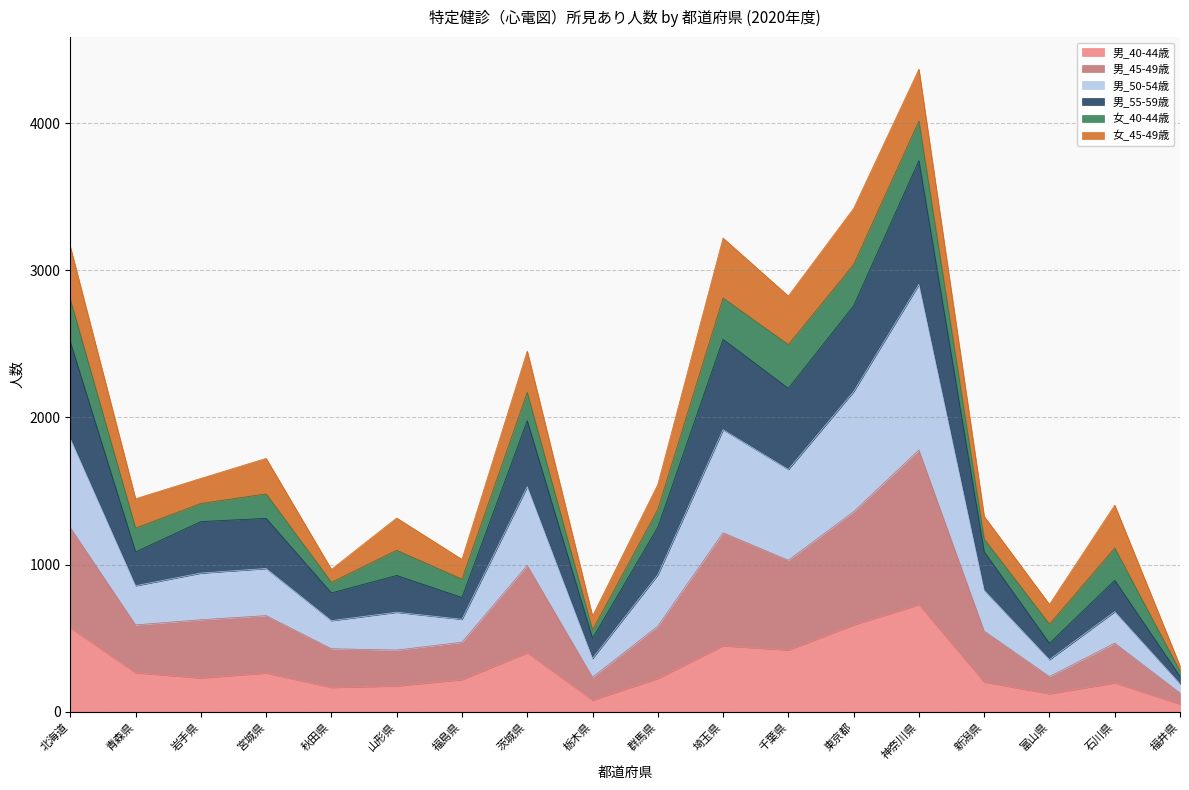

The value of 男_40-44歳 at 宮城県 is 420. True or false?

False